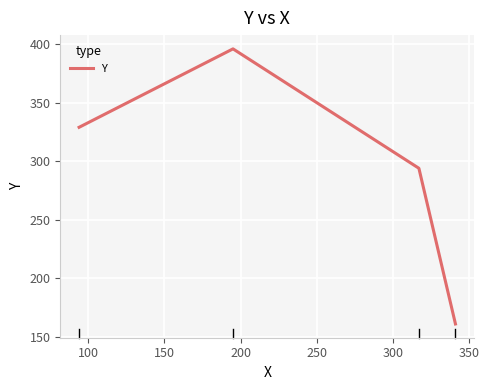

Reading left to right, transcribe all the data shown in this chart.

329	396	294	161